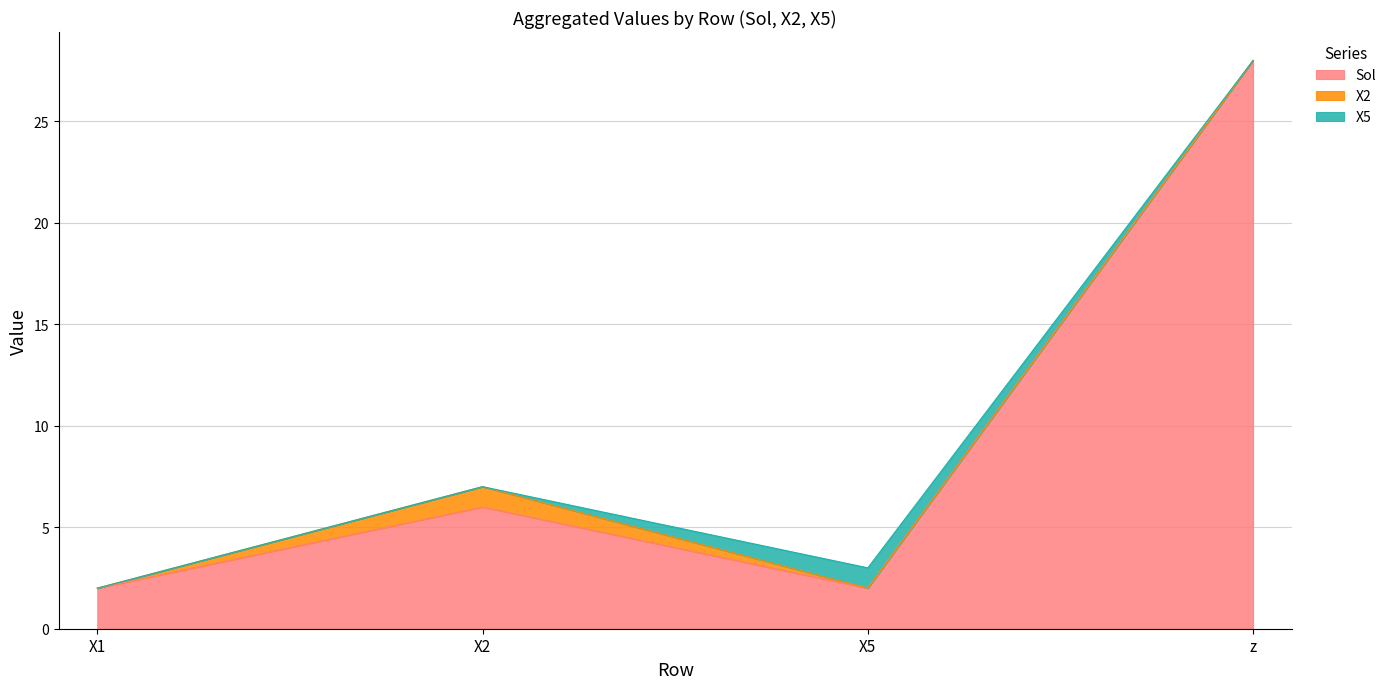

At which category does X5 reach its first local peak?

X5